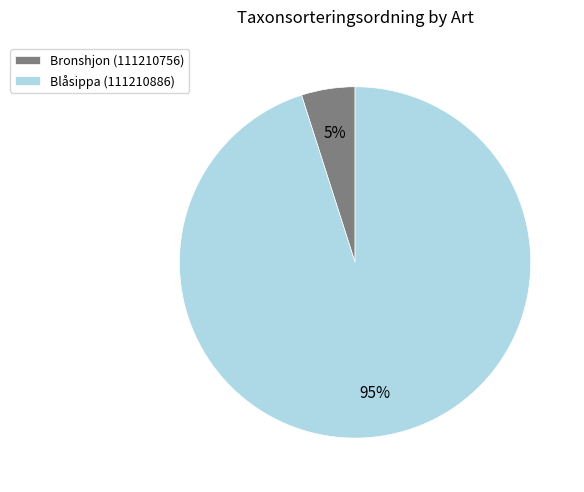

Between Bronshjon (111210756) and Blåsippa (111210886), which is larger?

Blåsippa (111210886)